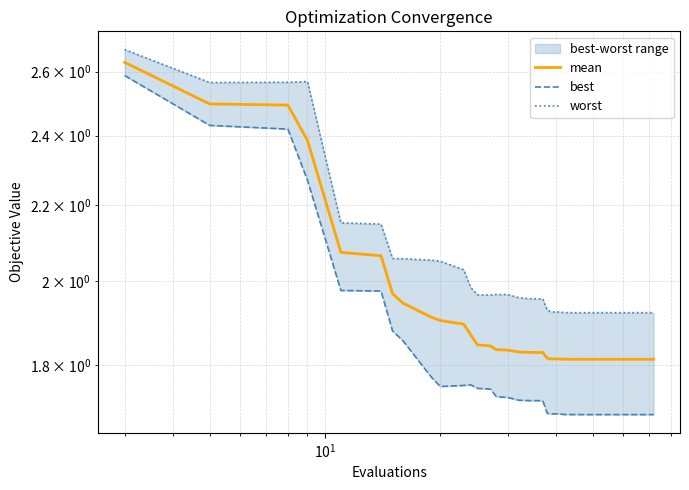

What is the difference between the maximum and second lowest values in the best series?

0.9